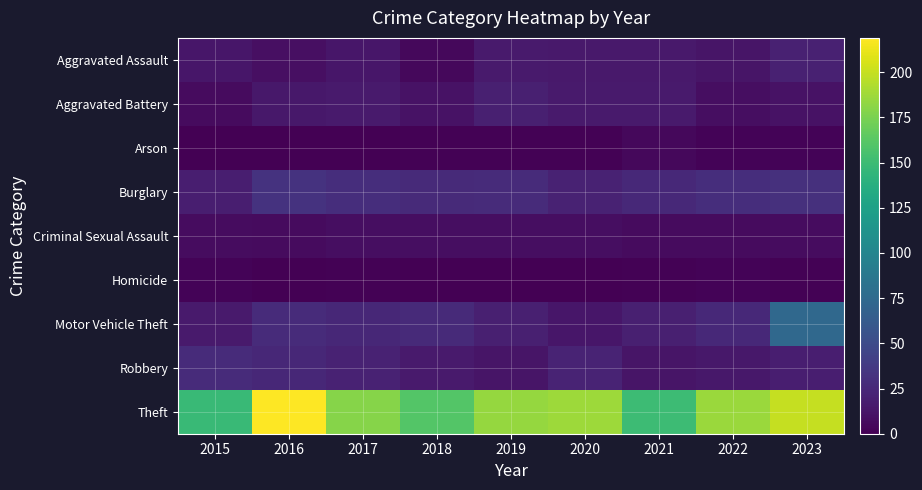

How many series are shown in this chart?

9